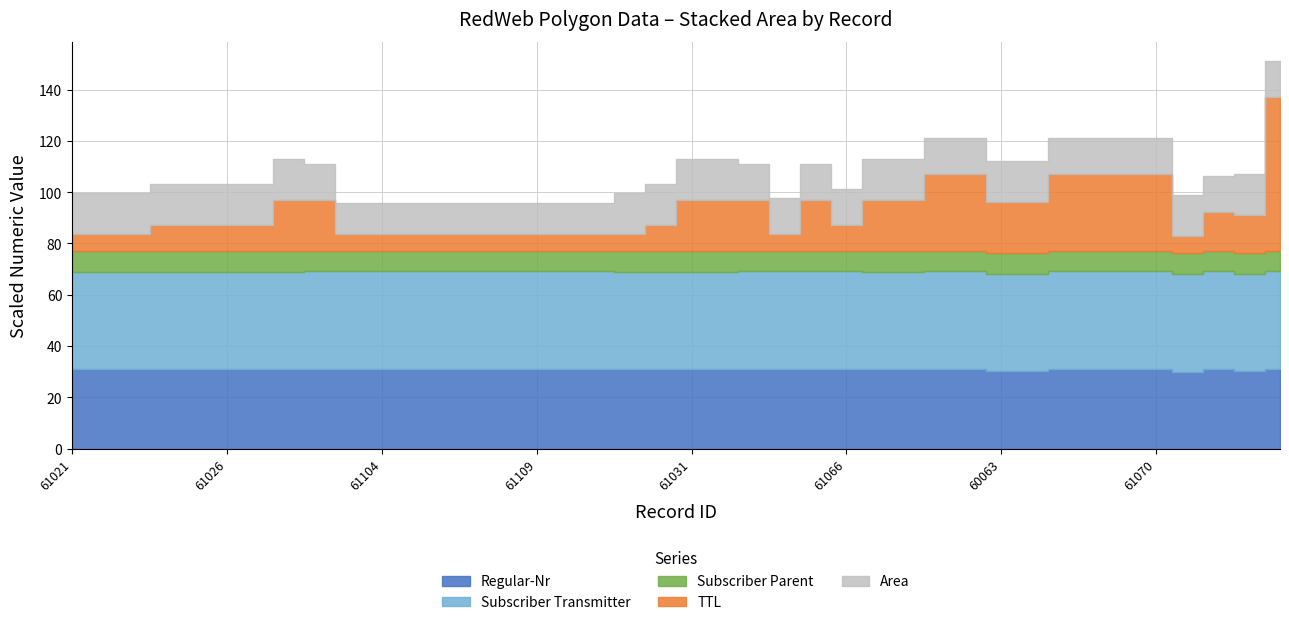

What is the label of the 32nd point from the left?

60064